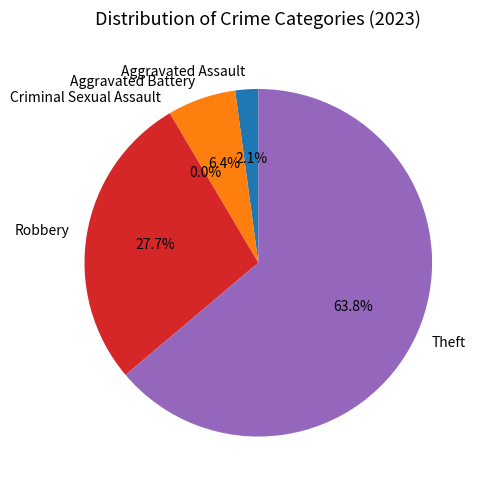

Is Theft the majority of the pie?

Yes